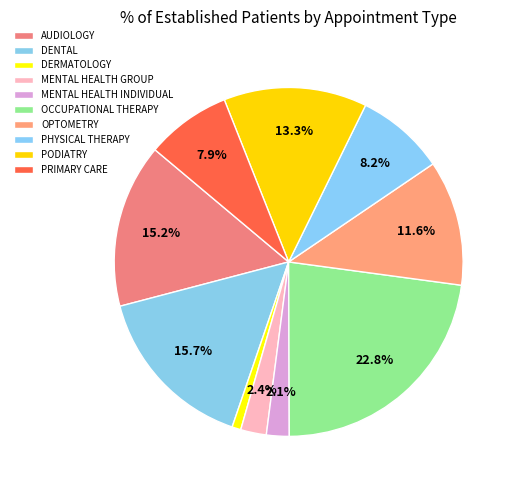

How many slices are in this pie chart?

10